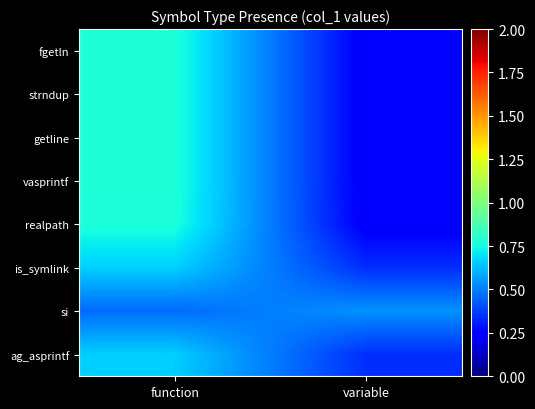

Reading left to right, what are all the values shown in this chart?

fgetln: function=0.8	variable=0.2
strndup: function=0.8	variable=0.2
getline: function=0.8	variable=0.2
vasprintf: function=0.8	variable=0.2
realpath: function=0.8	variable=0.2
is_symlink: function=0.7	variable=0.3
si: function=0.5	variable=0.5
ag_asprintf: function=0.7	variable=0.3